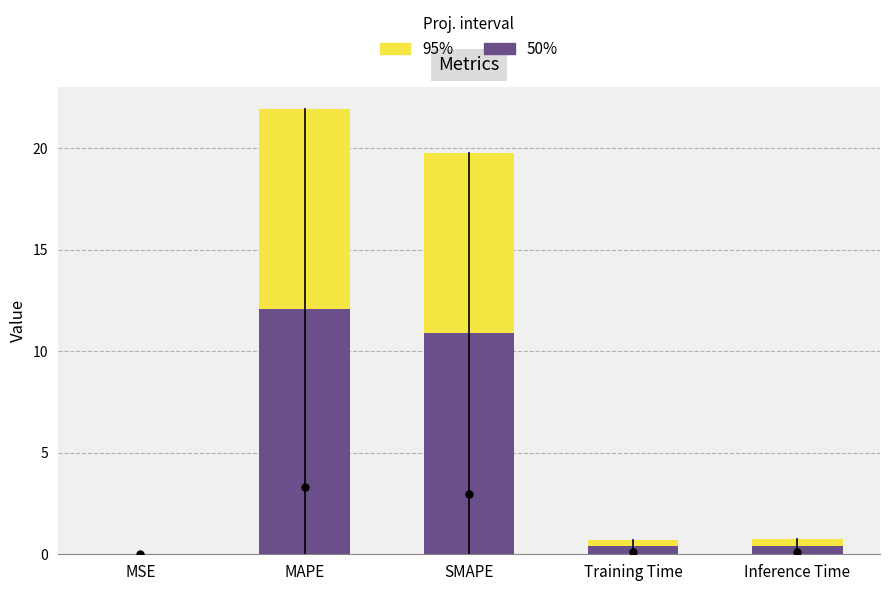

Reading right to left, transcribe all the data shown in this chart.

95%: Inference Time=0.8	Training Time=0.7	SMAPE=19.8	MAPE=21.9	MSE=0.0
50%: Inference Time=0.4	Training Time=0.4	SMAPE=10.9	MAPE=12.1	MSE=0.0